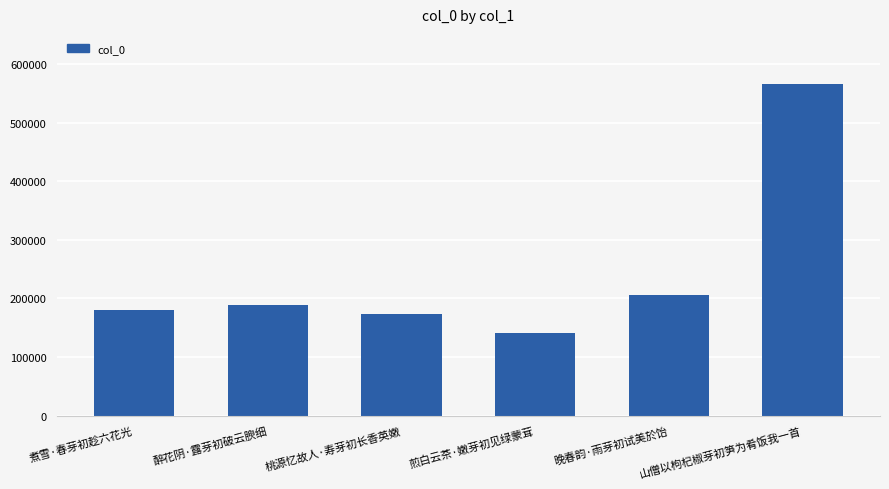

How many data points does each series have?

6